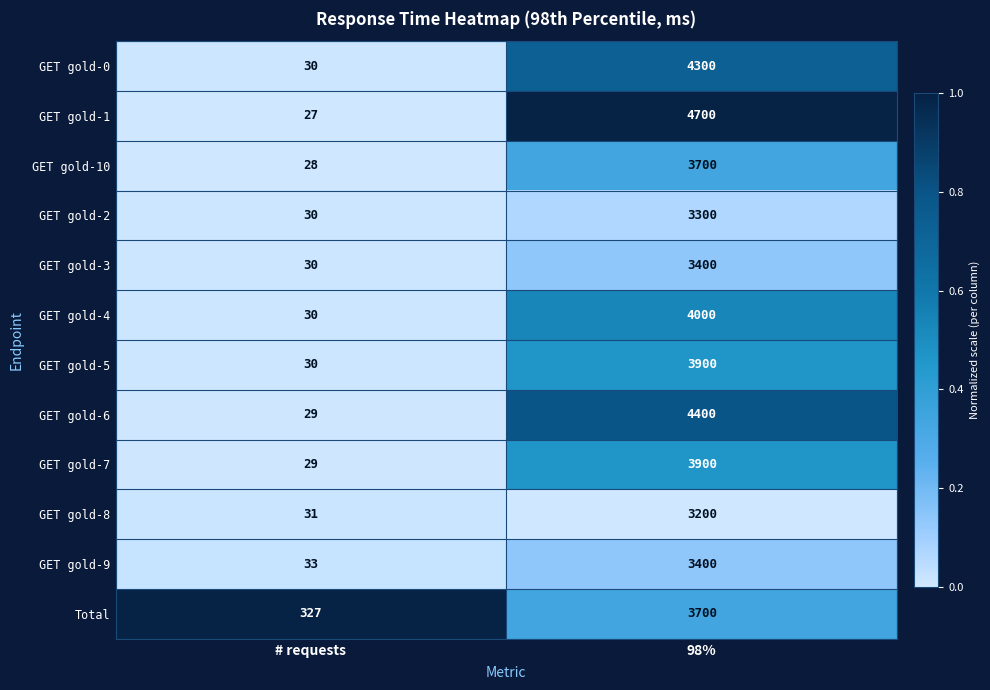

What is the total value across all series at 98%?

45900